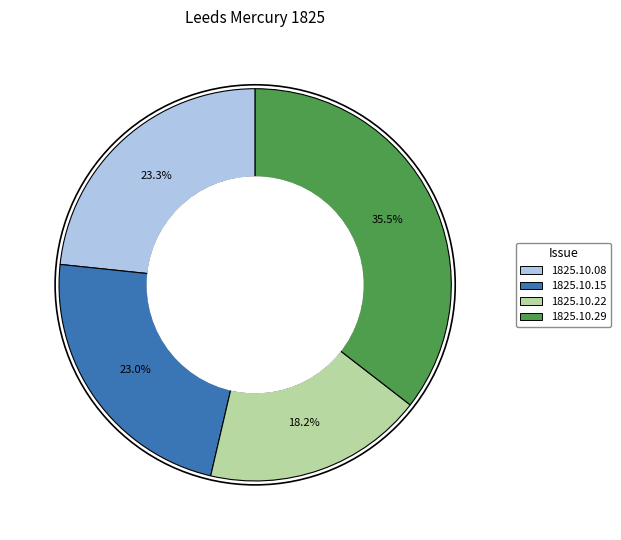

Is there any slice that represents more than half of the pie?

No